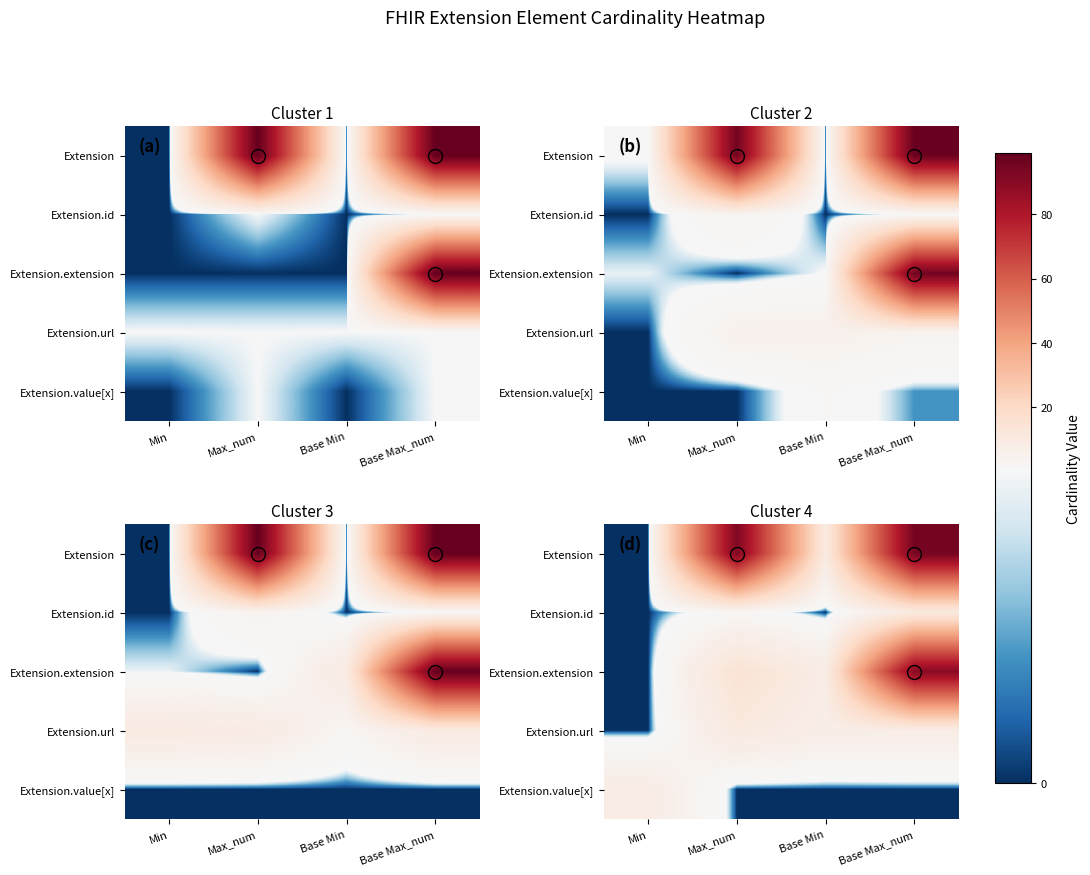

What is the difference between the highest and lowest values at Max_num?

92.1